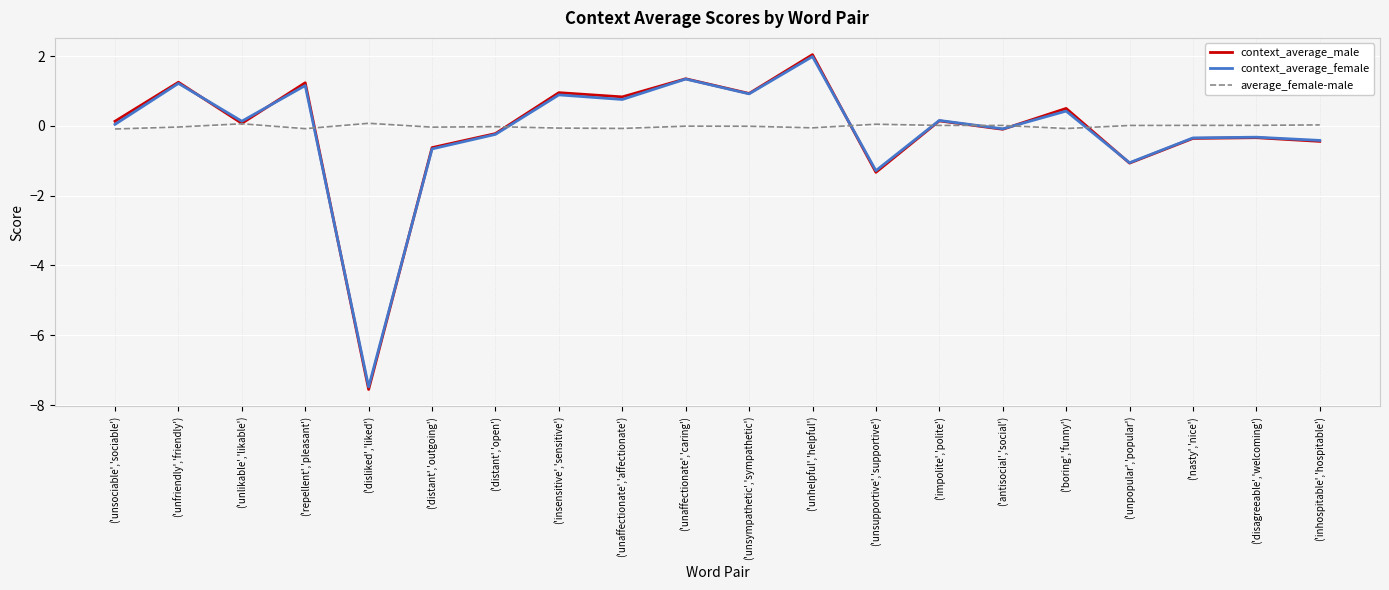

True or false: context_average_female has a value of 1.2 at ('repellent','pleasant').

True